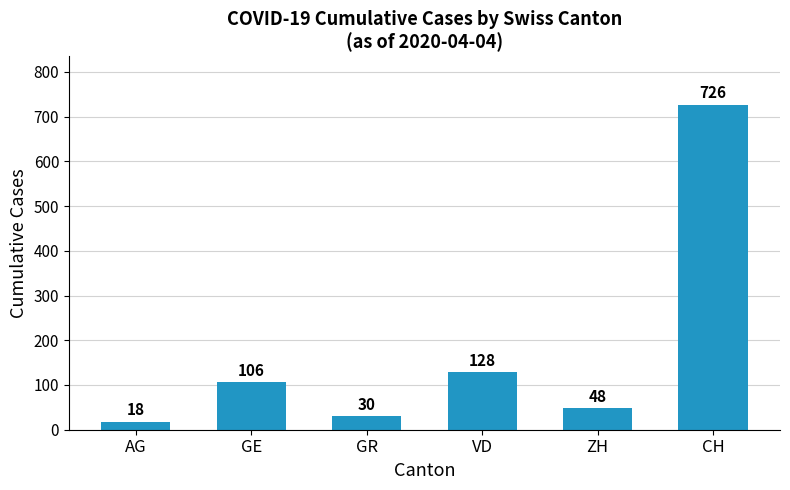

Reading left to right, list all the values displayed in this chart.

AG=18	GE=106	GR=30	VD=128	ZH=48	CH=726